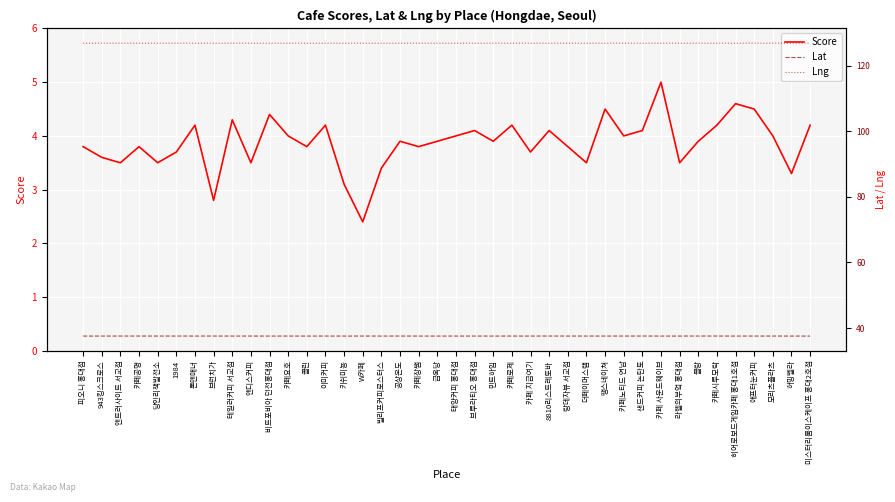

How many series are shown in this chart?

3